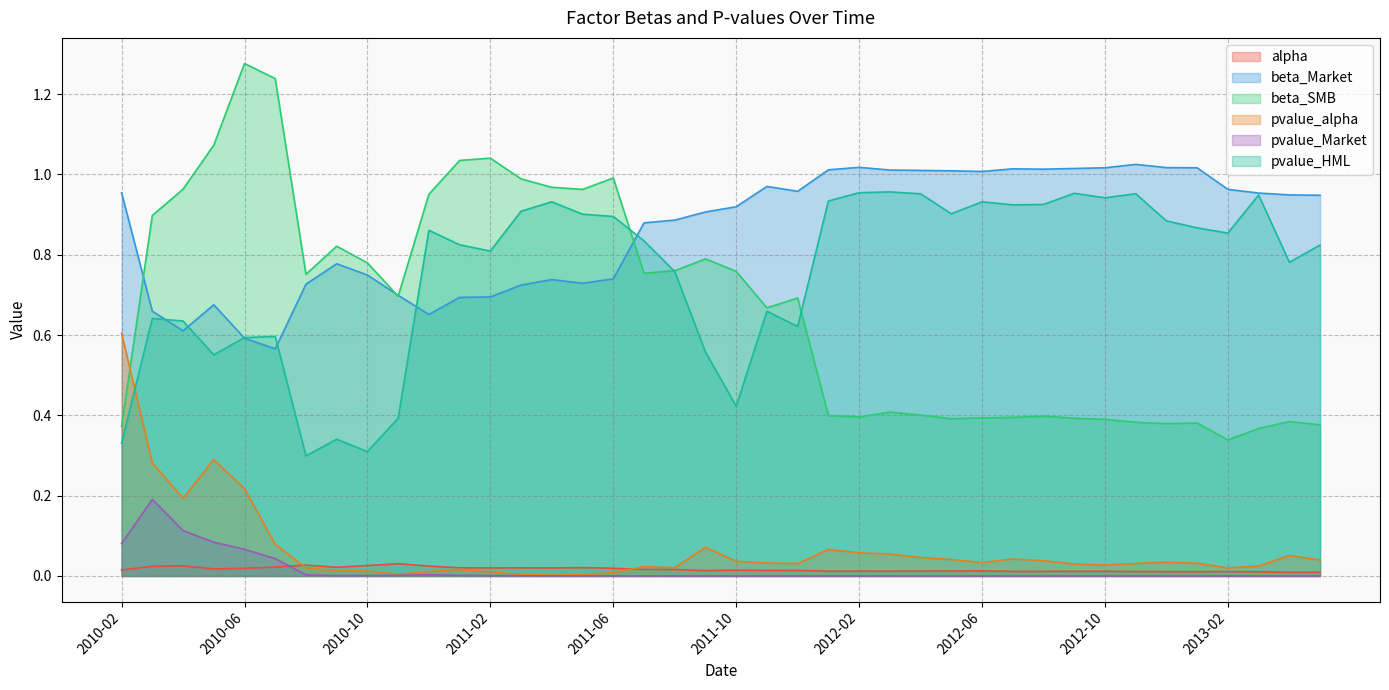

How many lines are shown in the chart?

6